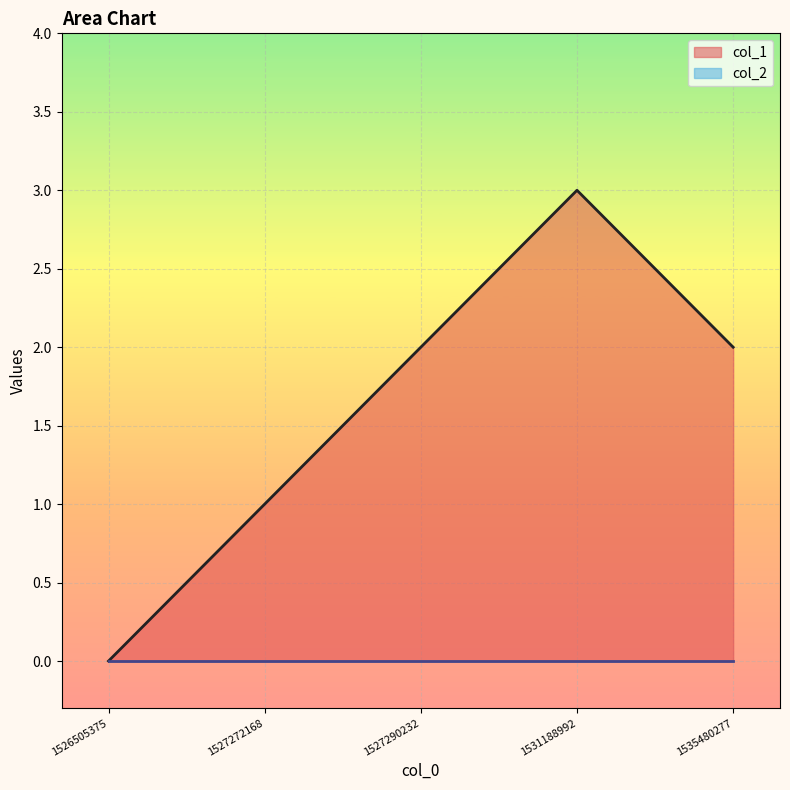

Reading left to right, list all the values displayed in this chart.

0	1	2	3	2